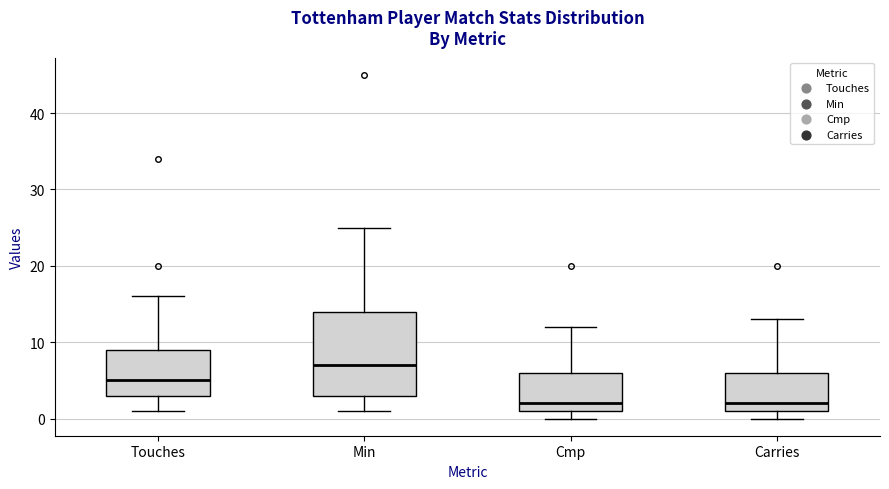

Where is the lower edge of the box for Min on the y-axis? The values are not printed on the chart, so give them approximately, as read against the axis.

3